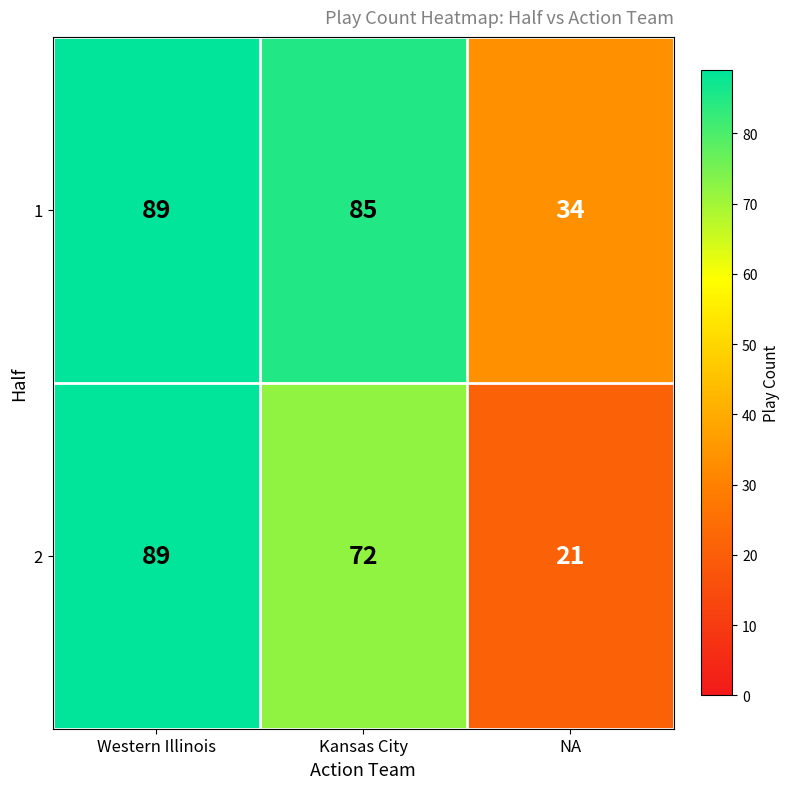

How many distinct data groups are displayed?

2